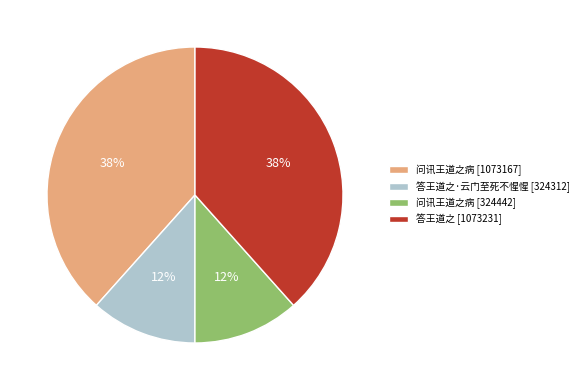

Is there any slice that represents more than half of the pie?

No